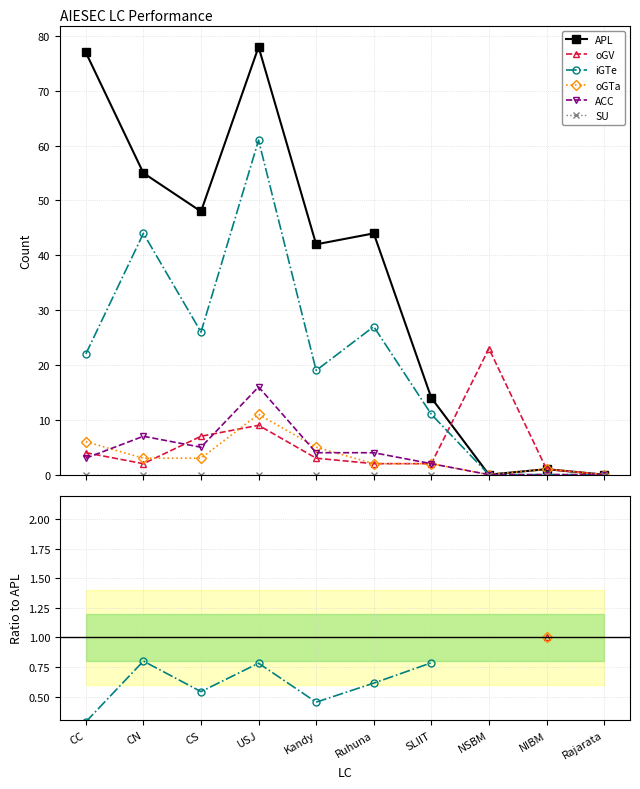

How many lines are shown in the chart?

6